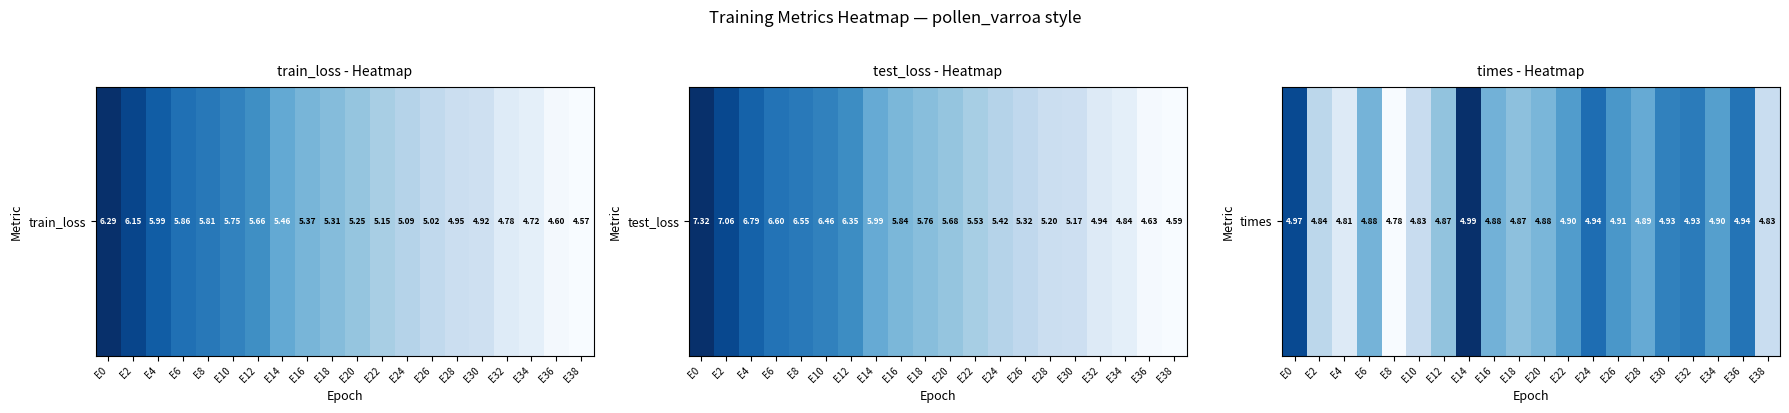

Reading right to left, extract all data points from this chart.

E38=4.8	E36=4.9	E34=4.9	E32=4.9	E30=4.9	E28=4.9	E26=4.9	E24=4.9	E22=4.9	E20=4.9	E18=4.9	E16=4.9	E14=5.0	E12=4.9	E10=4.8	E8=4.8	E6=4.9	E4=4.8	E2=4.8	E0=5.0